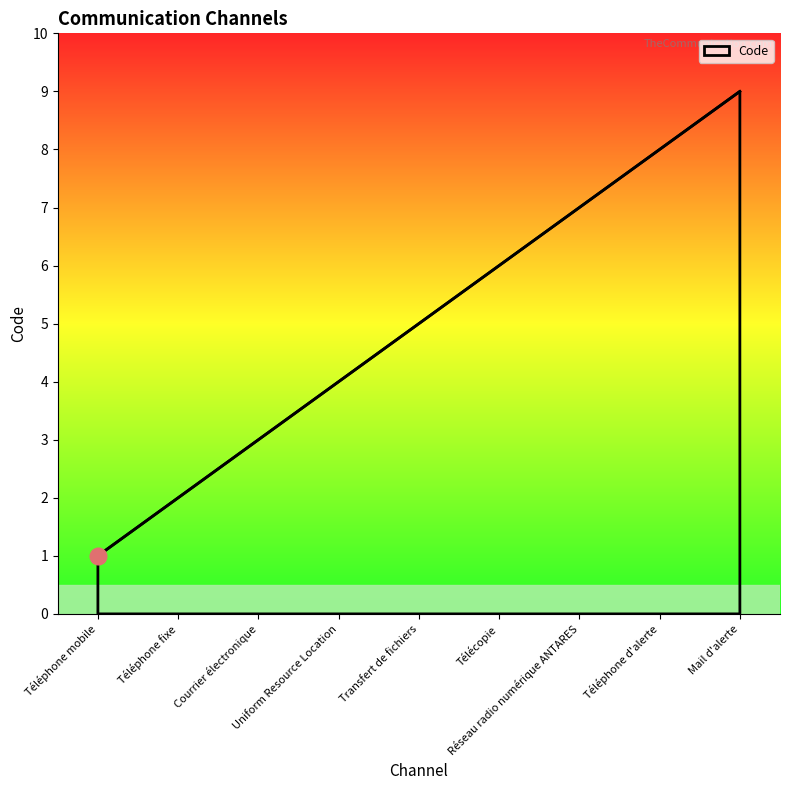

What is the average value?

5